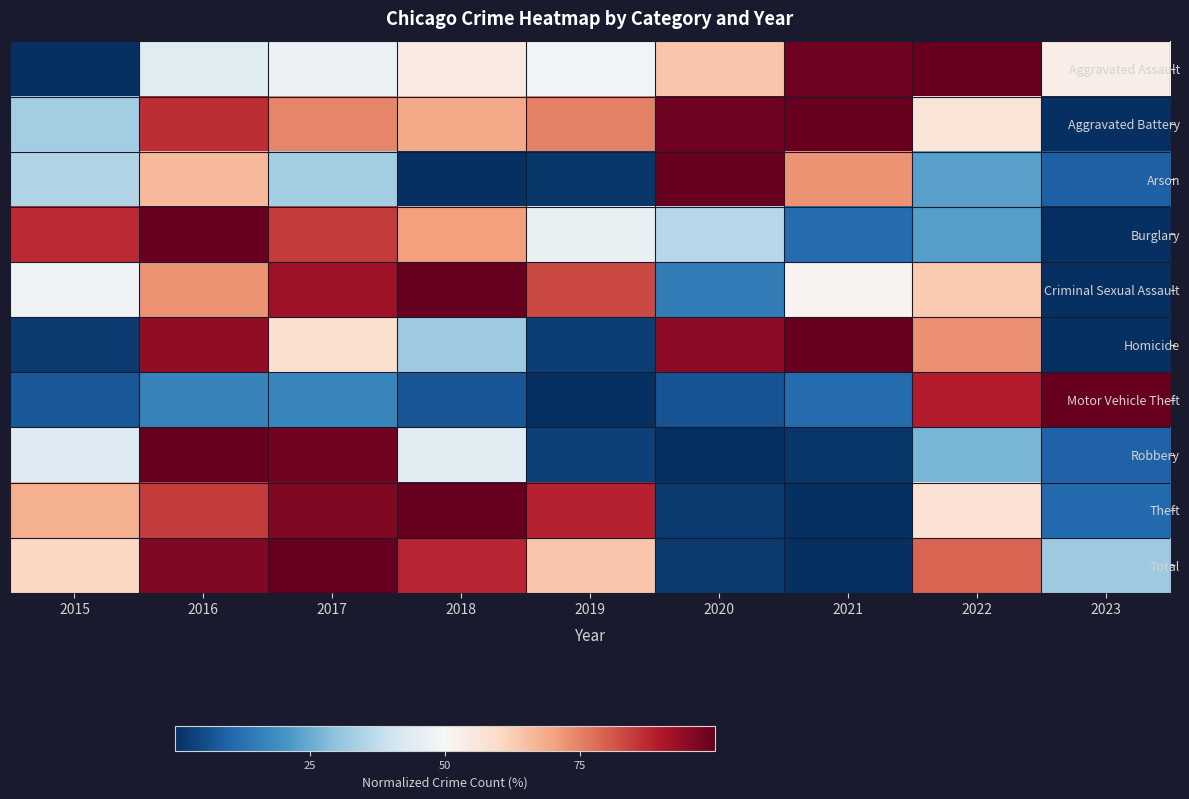

Rank the series by their maximum value, from highest to lowest.

Total, Theft, Motor Vehicle Theft, Burglary, Robbery, Aggravated Assault, Aggravated Battery, Criminal Sexual Assault, Homicide, Arson